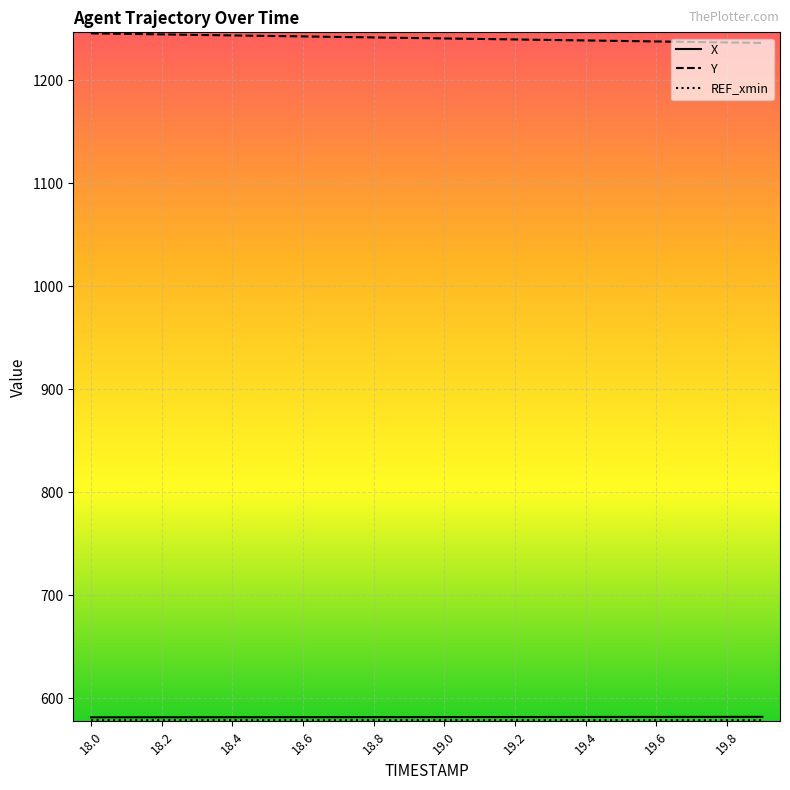

How many categories are shown in the chart?

20